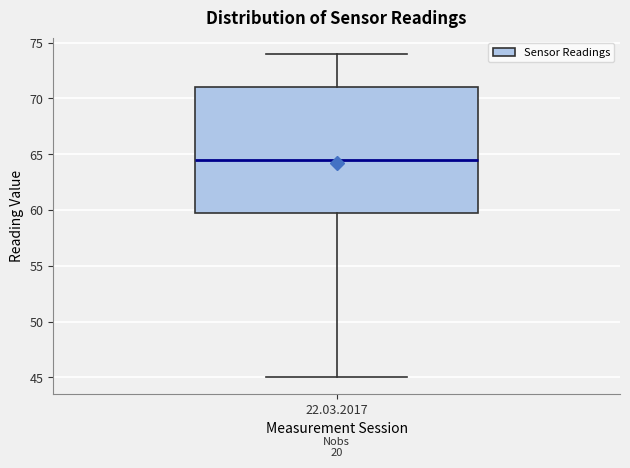

Transcribe this box plot: give where the median line is, the range the box spans, and where the two whiskers end, as read against the y-axis. The values are not printed on the chart, so give them approximately, as read against the axis.

median 64.5, box 60.0 to 71.0, whiskers 45.0 to 74.0